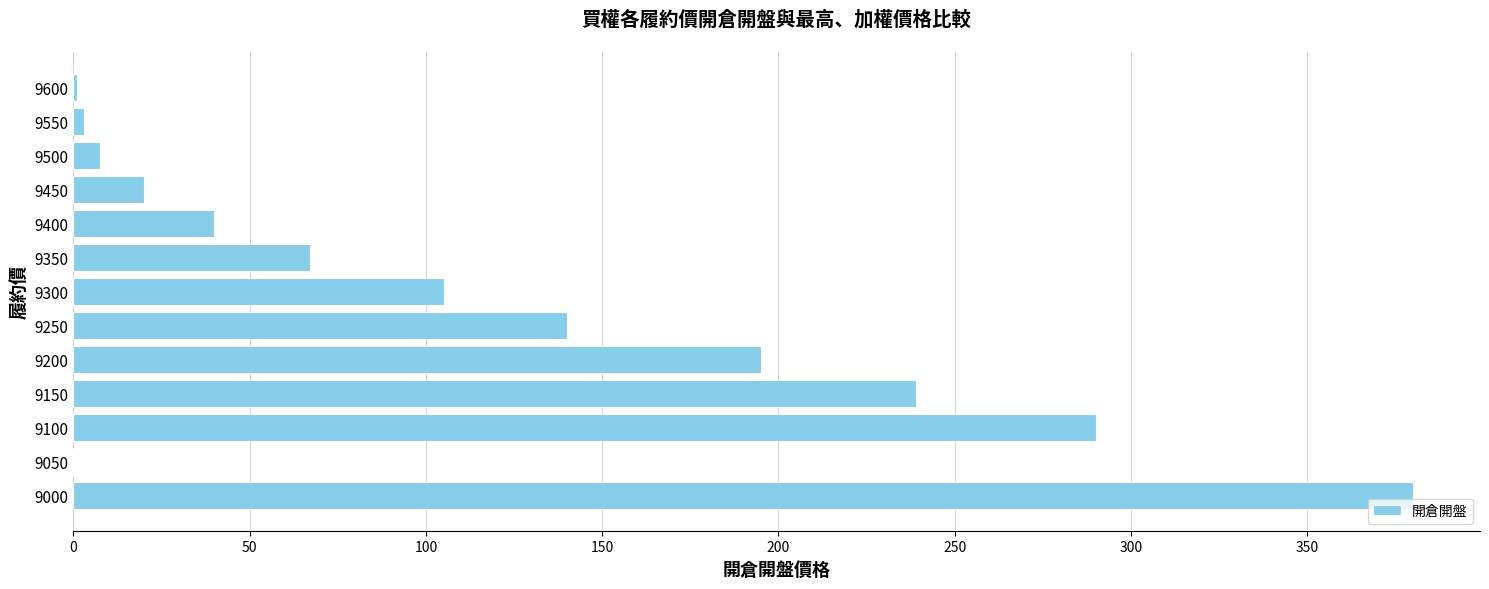

What is the greatest value displayed?

380.0